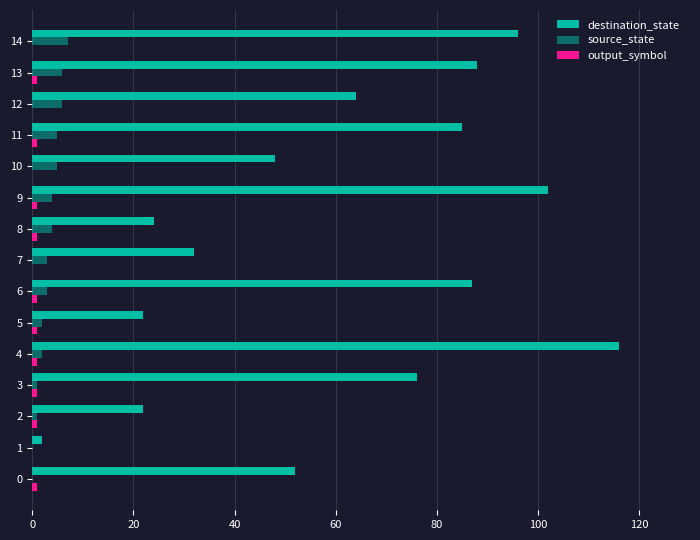

How many data points does each series have?

15